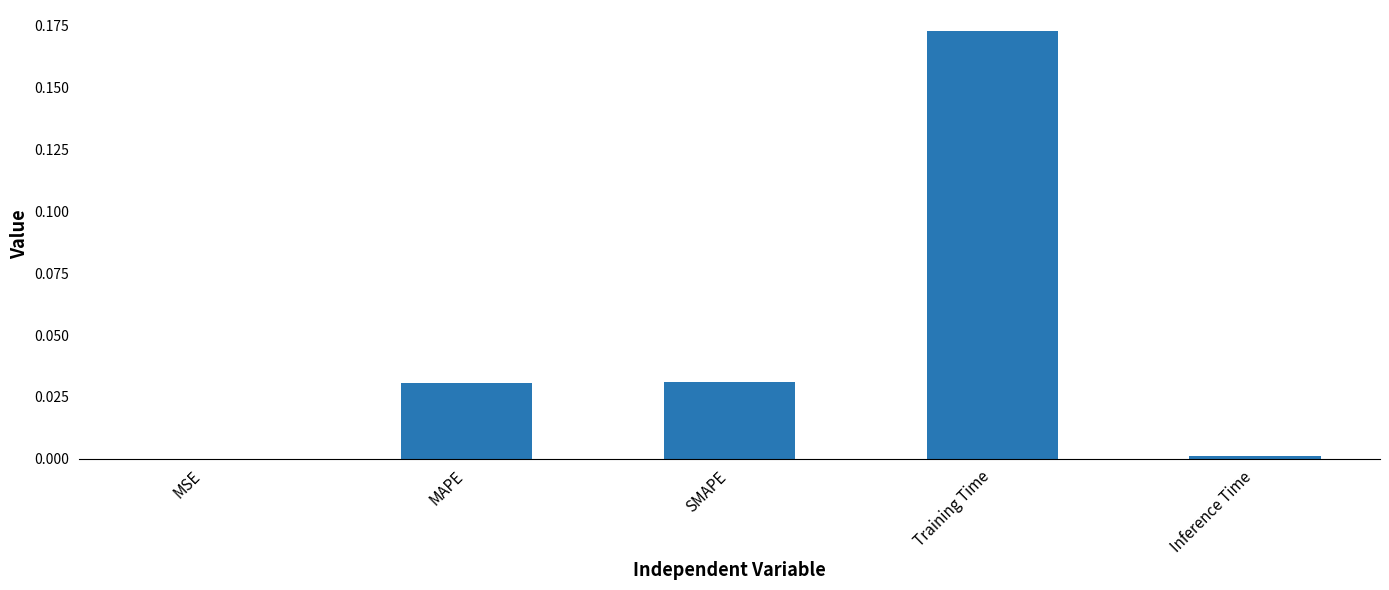

The chart shows a value of 0.0 at SMAPE. True or false?

True